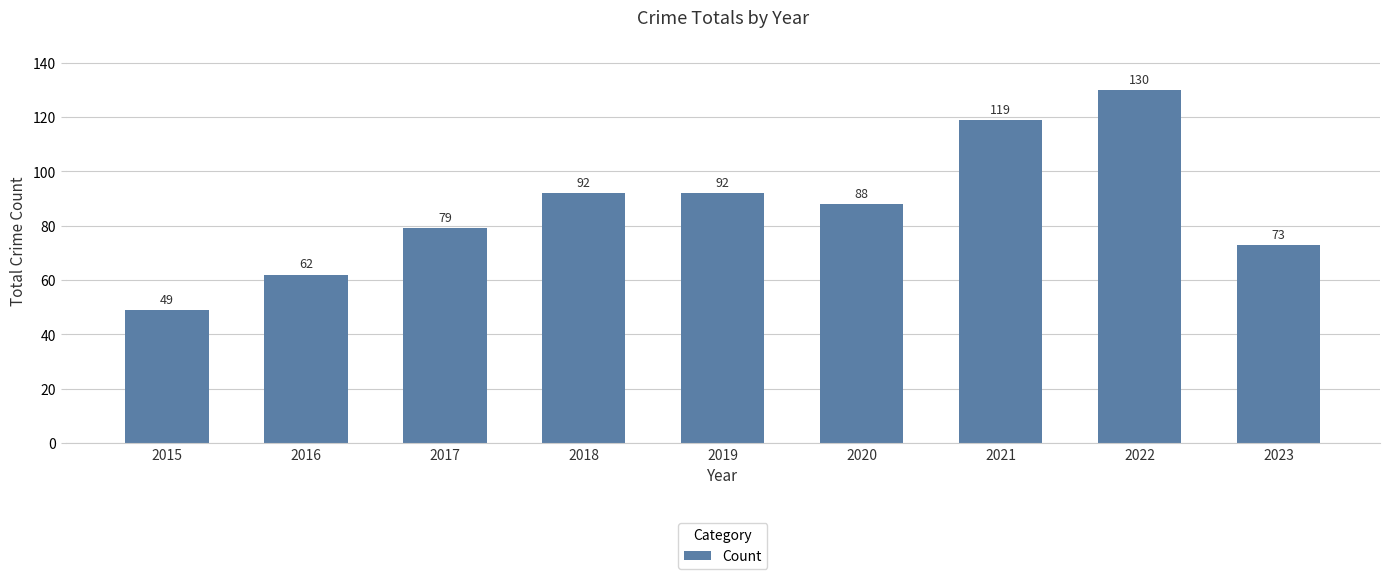

At which category does the chart reach its peak across all series?

2022